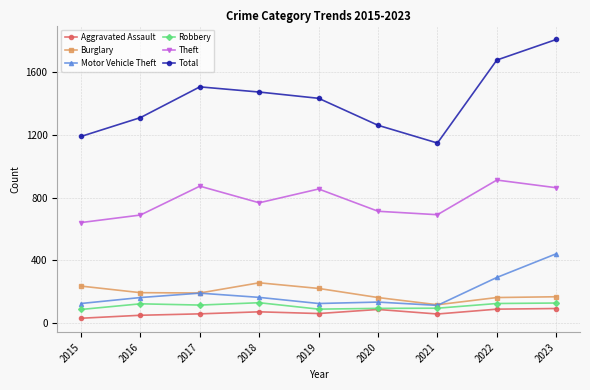

List the series in order of their peak value, highest first.

Total, Theft, Motor Vehicle Theft, Burglary, Robbery, Aggravated Assault